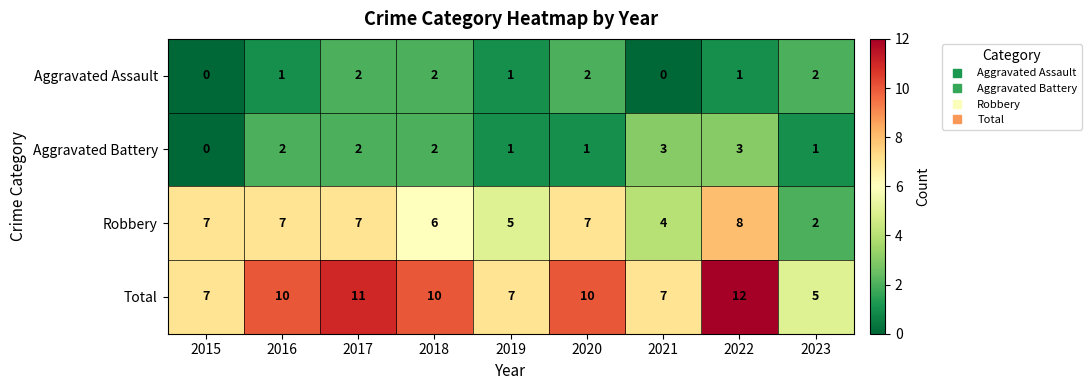

Is it true that Robbery equals 7 at 2015?

True